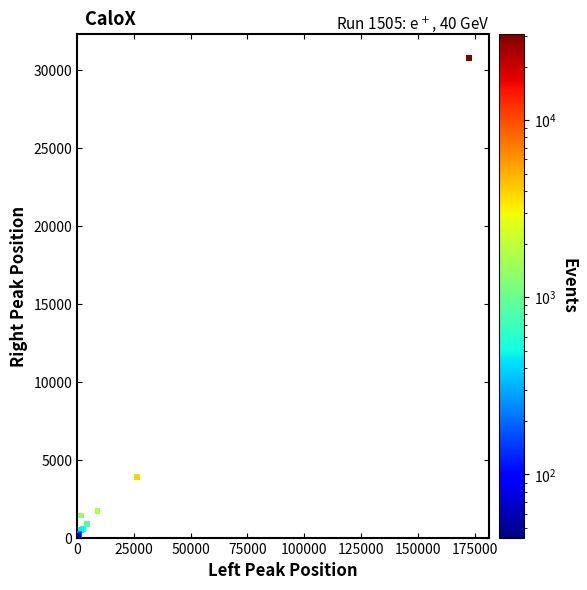

What Y value in the scatter plot is closest to 15428?

3896